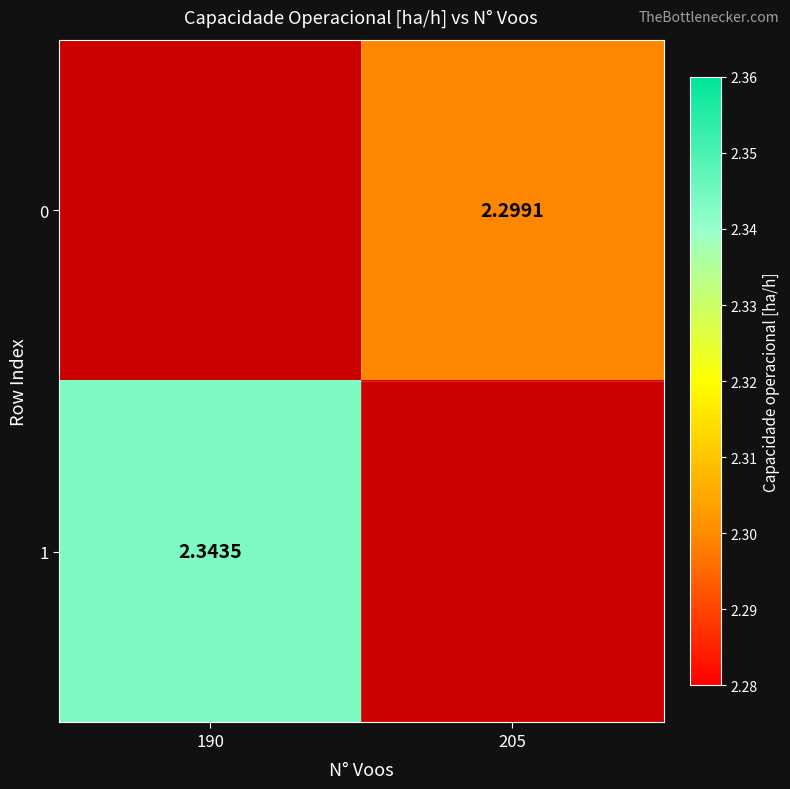

What is the difference between the maximum and minimum values in the 1 series?

2.3